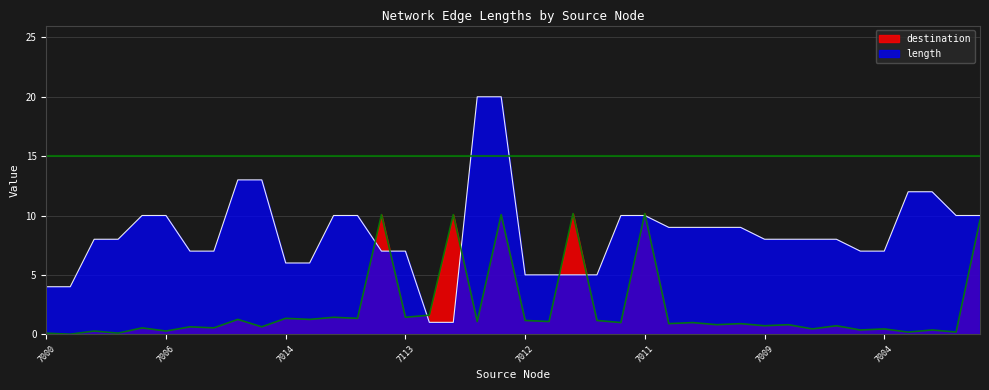

Is it true that length equals 2.3 at 7113?

False